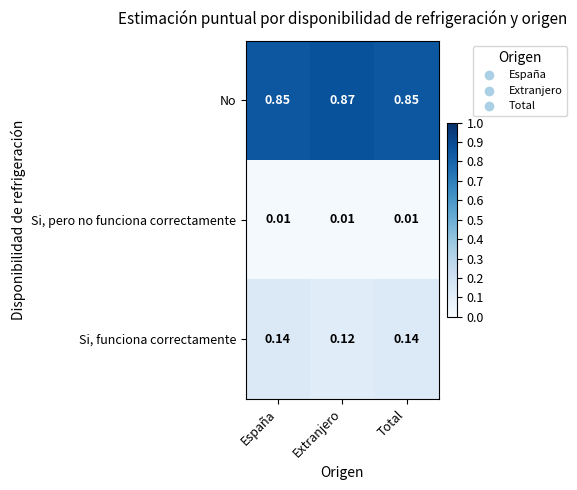

At which label does Si, funciona correctamente reach its minimum?

Extranjero